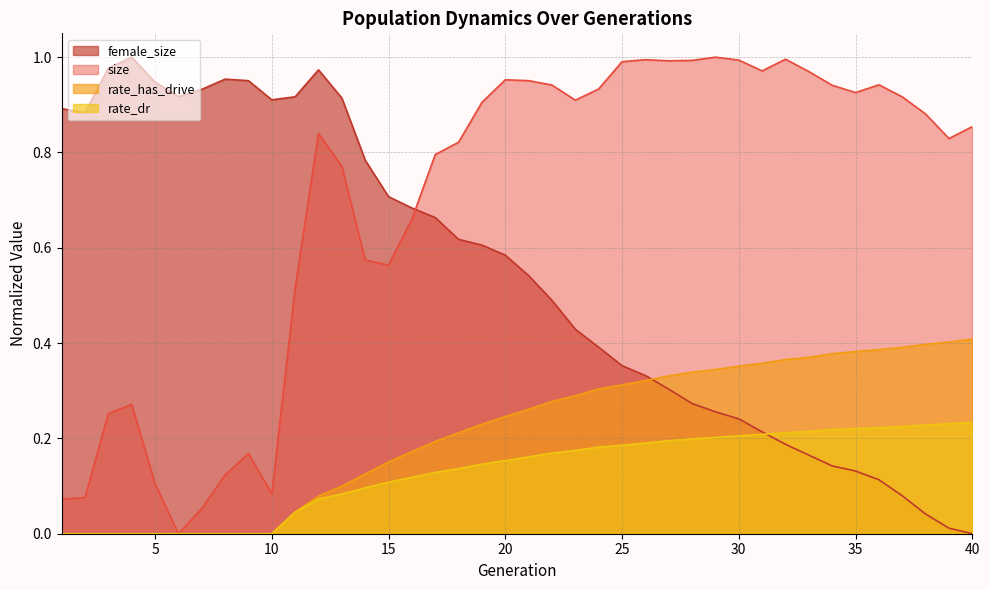

True or false: size has more than 1 points higher than both neighbors.

True